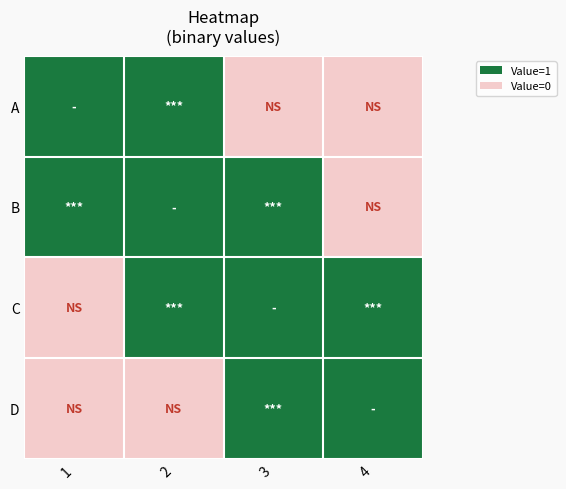

Which series has the largest range (max minus min)?

A